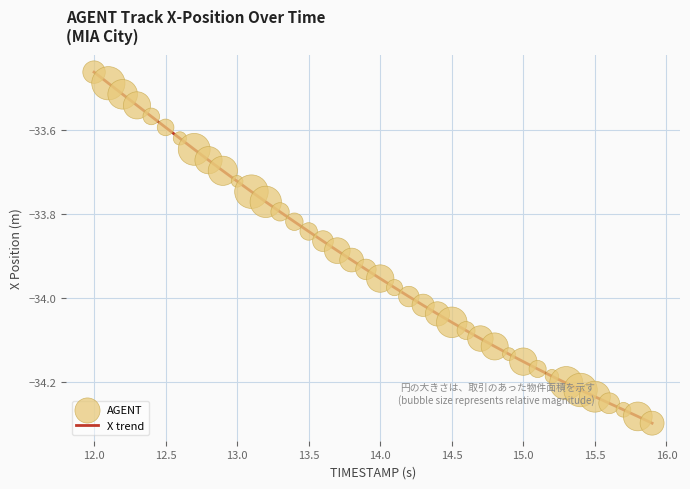

What is the difference between the maximum and minimum values?

0.8